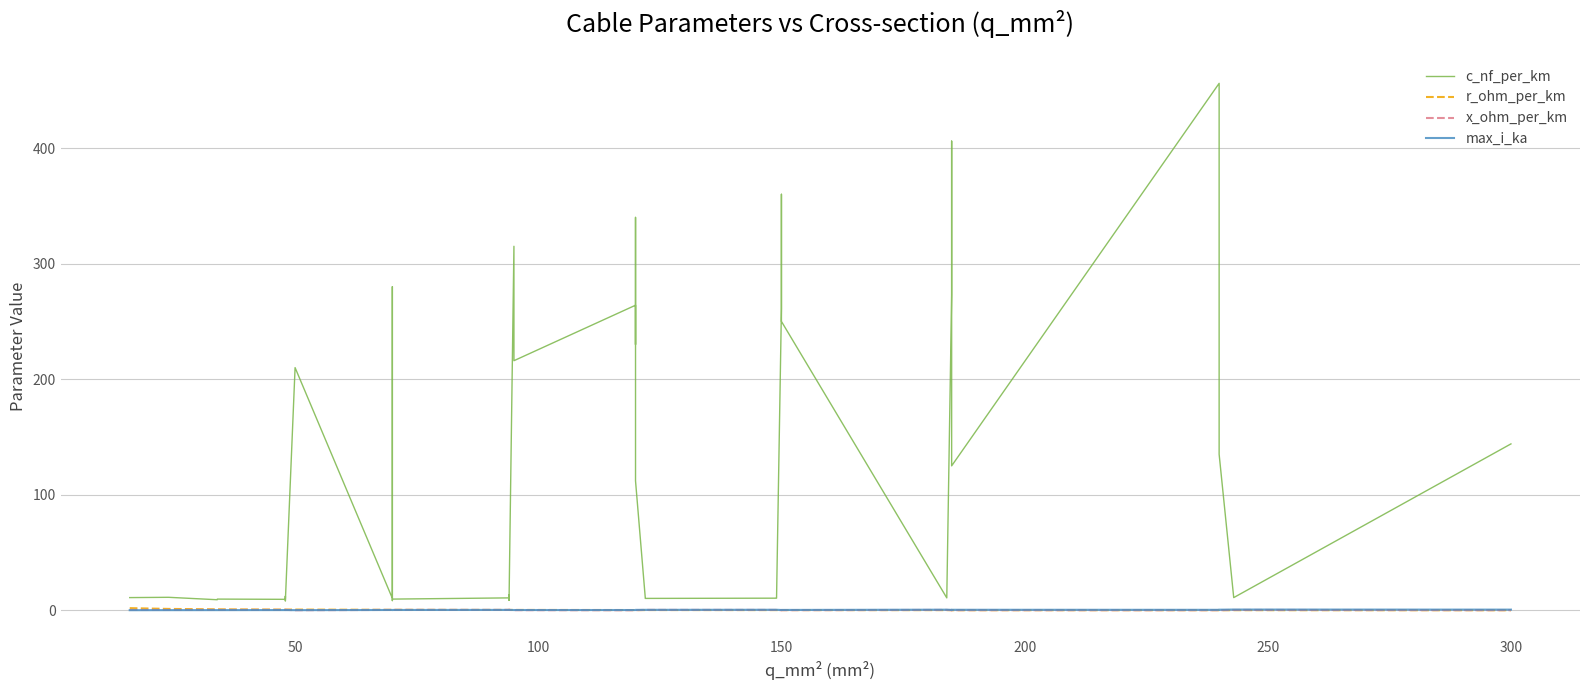

Is the value of c_nf_per_km at 300 greater than the value of max_i_ka at 21?

Yes